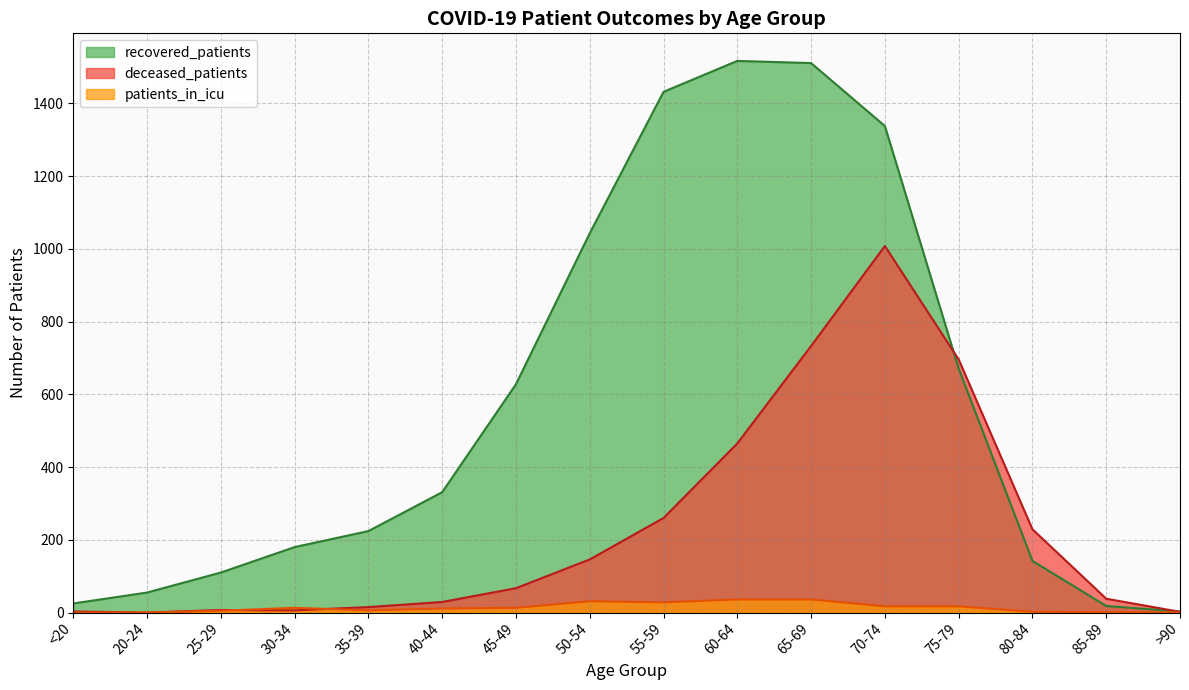

True or false: recovered_patients has a value of 1043 at 50-54.

True